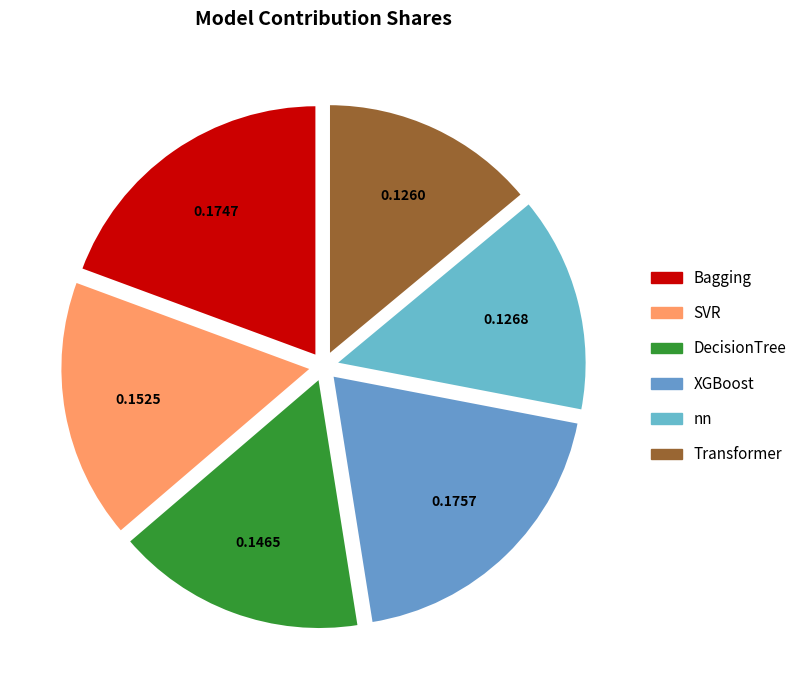

Is there any slice that represents more than half of the pie?

No